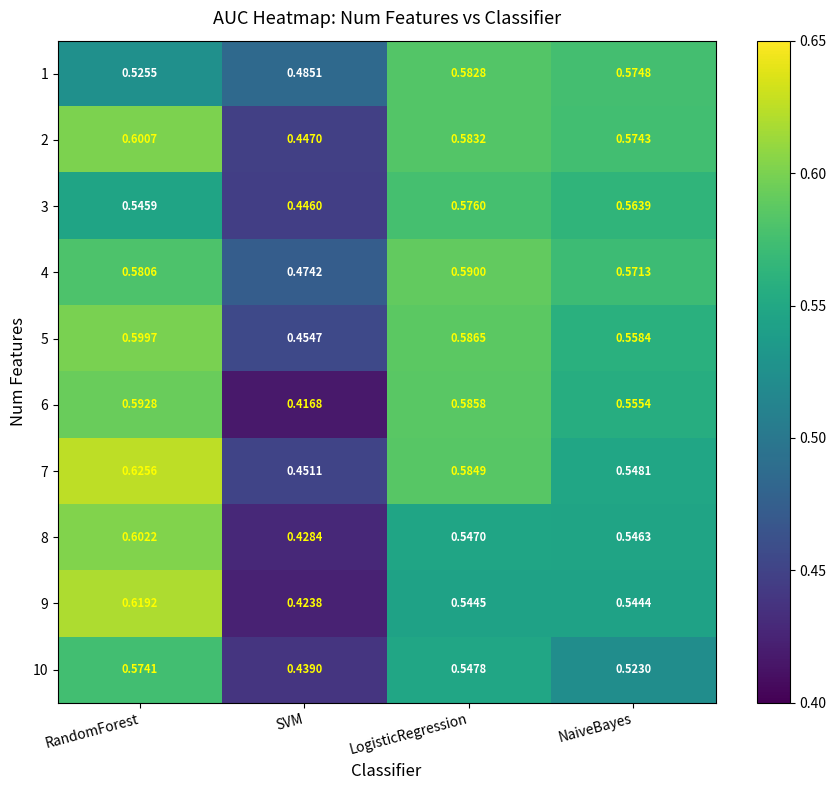

At which label is 1 closest to 0?

SVM